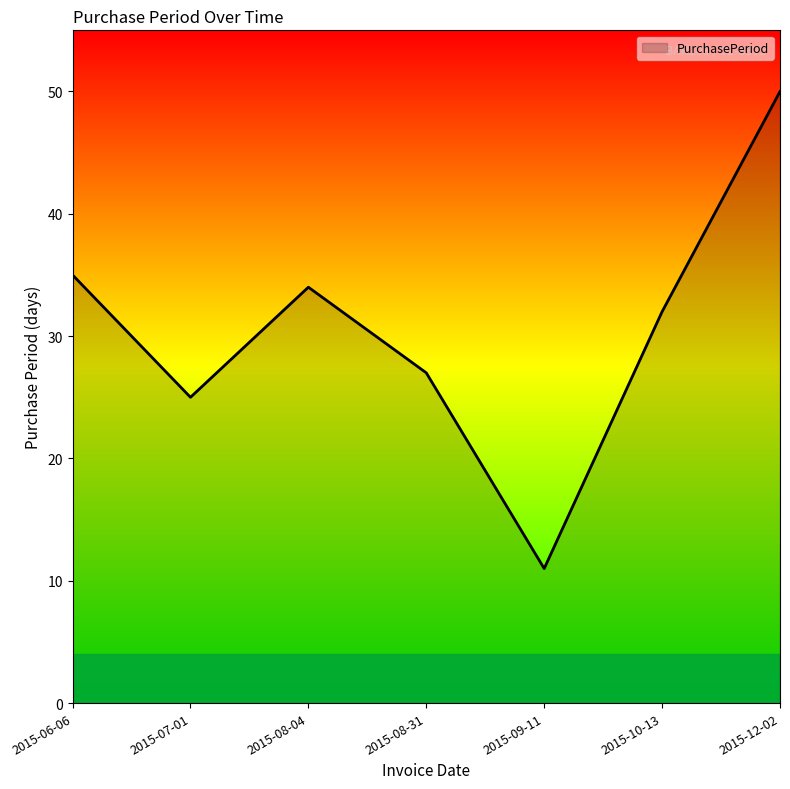

Which label corresponds to the largest value in the chart?

2015-12-02